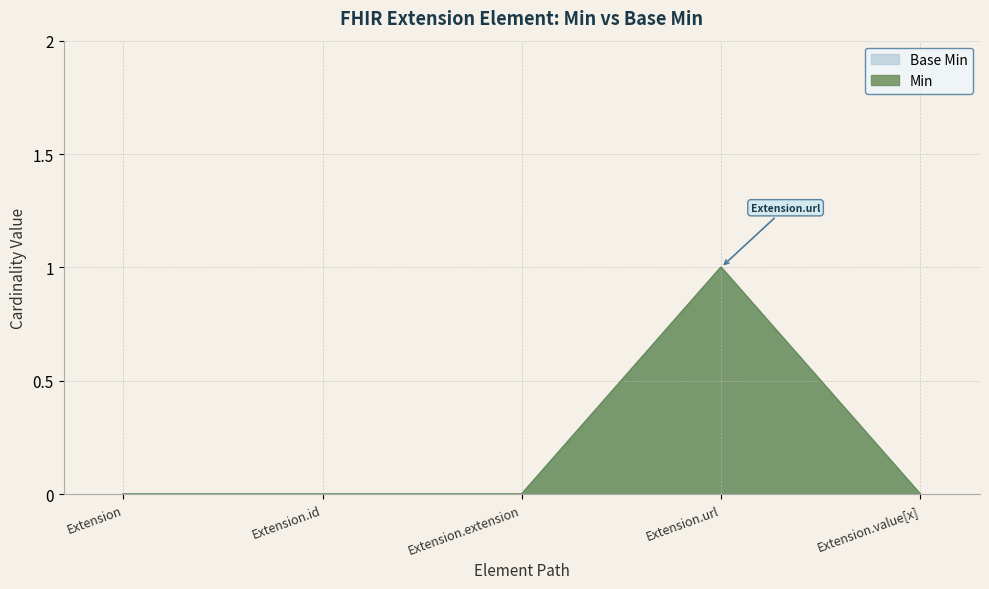

What is the label of the 5th point from the left?

Extension.value[x]